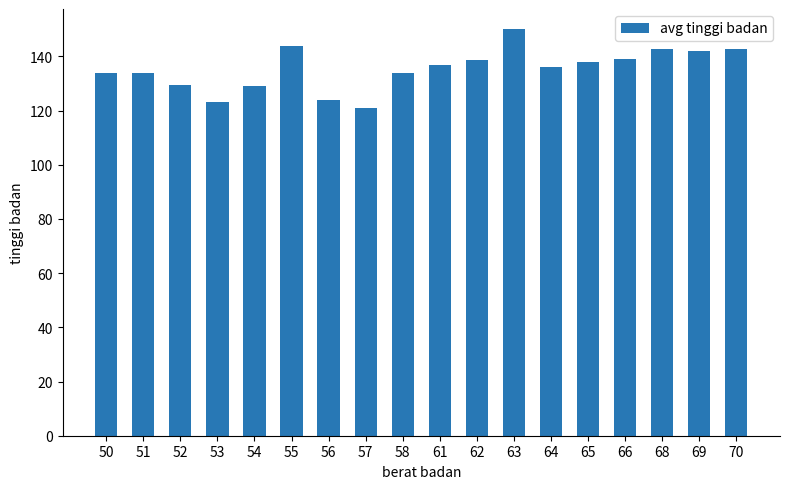

What is the difference between the values at 55 and 57?

23.0